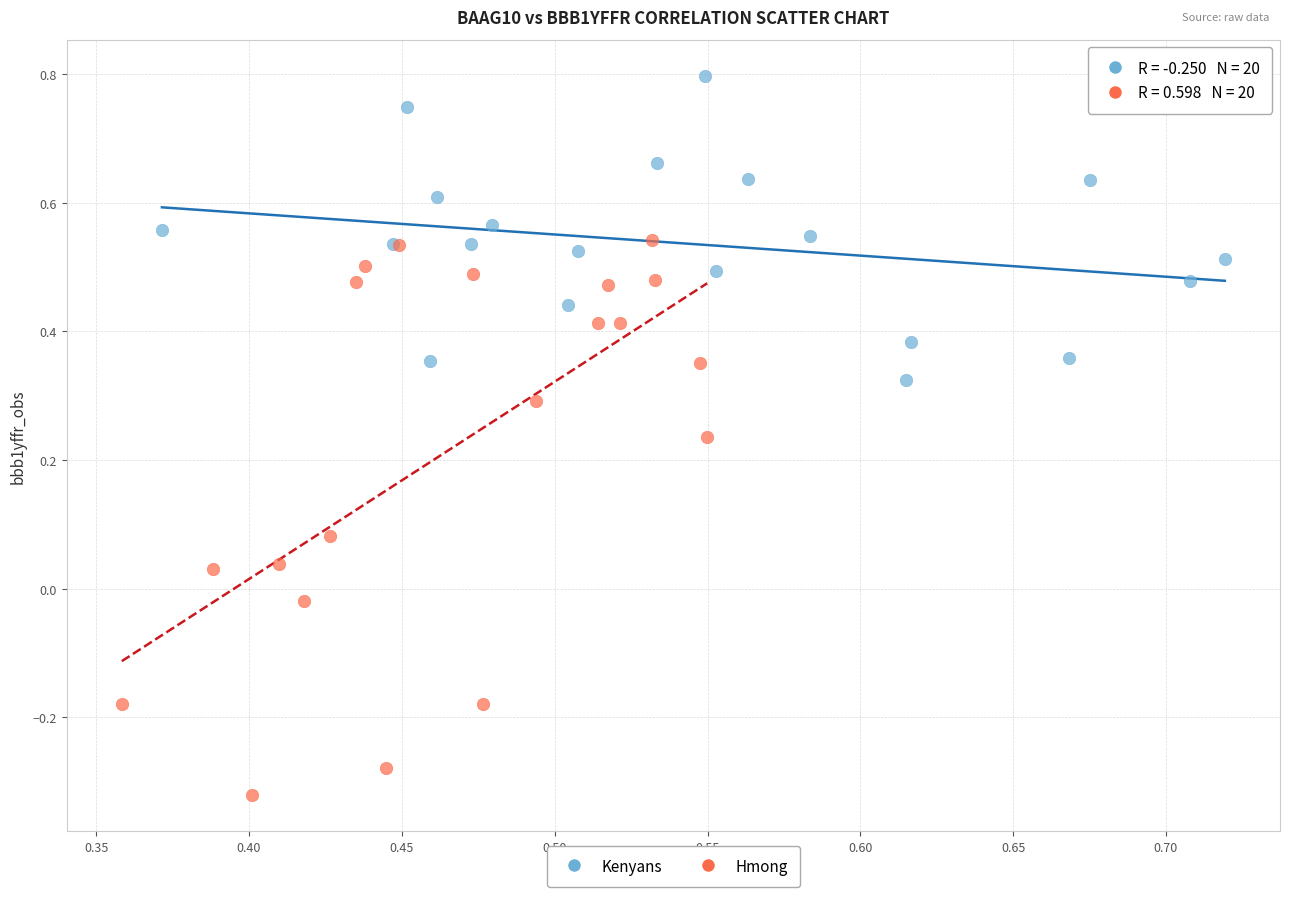

Which series has the widest spread of Y values?

Hmong